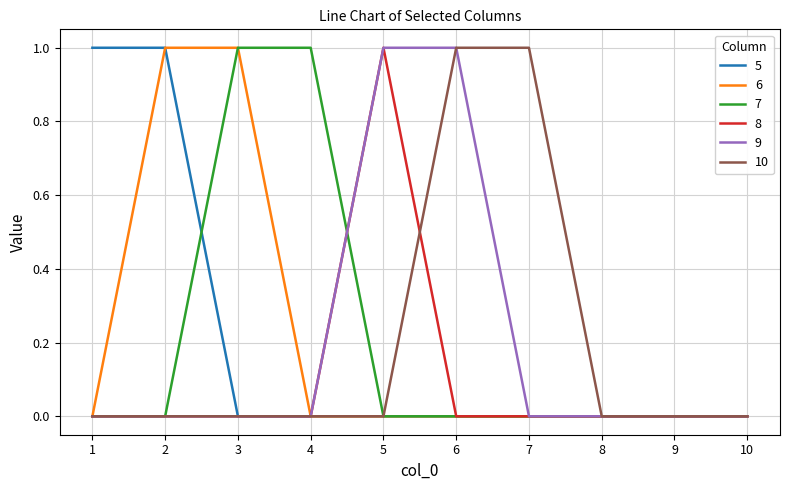

Is it true that 6 equals -1 at 5?

False